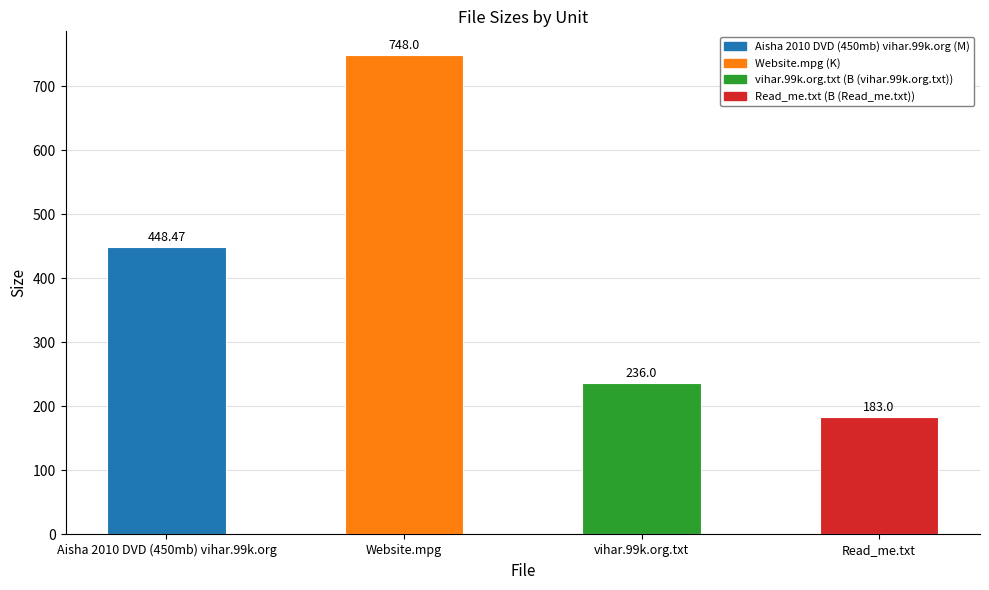

How many data points are less than 448?

2